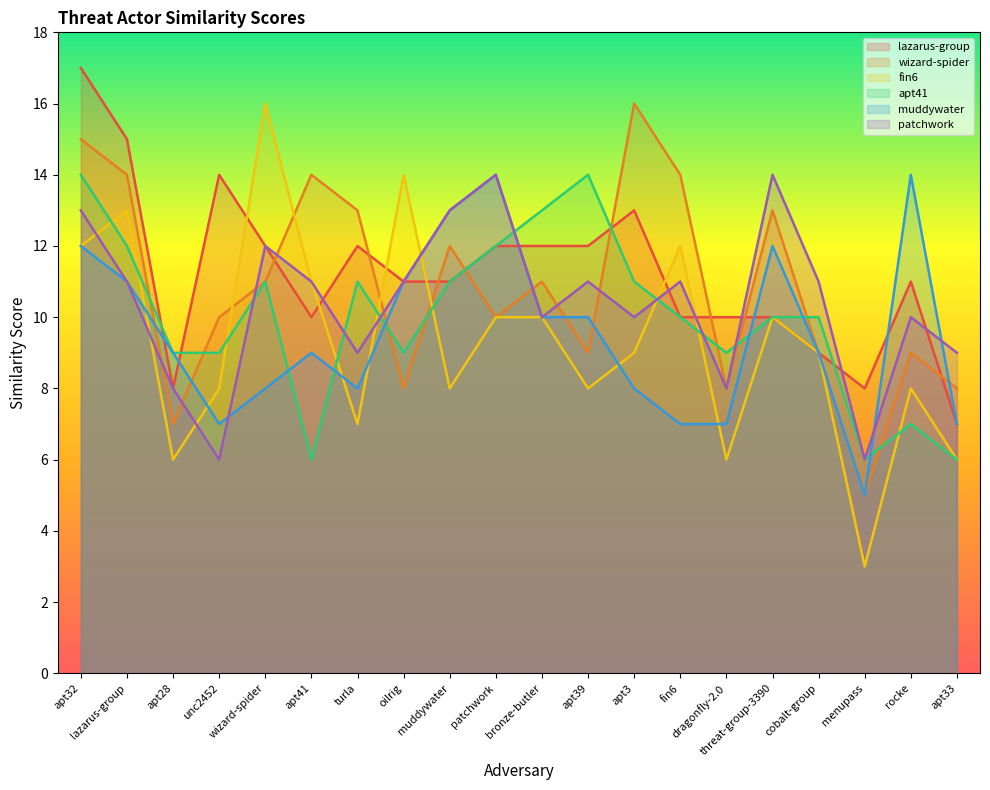

True or false: patchwork and lazarus-group cross at least once.

True